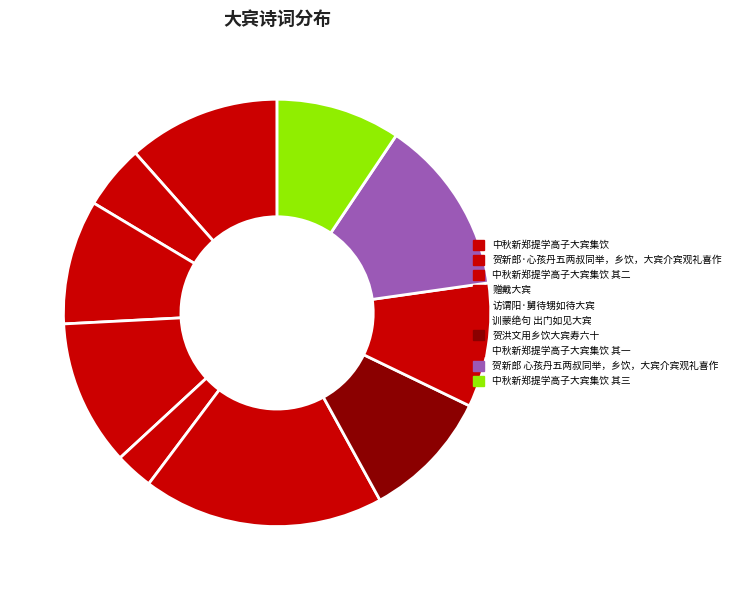

Combined, what portion of the pie is 赠戴大宾 and 贺洪文用乡饮大宾寿六十?

20.9%